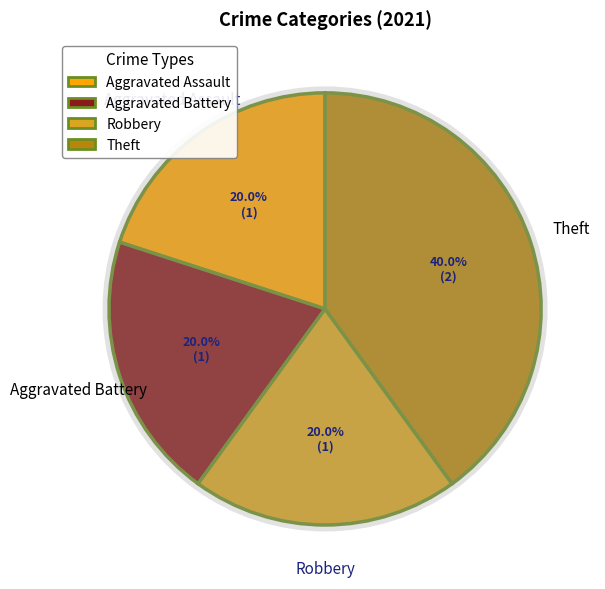

To the nearest percent, what is the difference between the largest and smallest slice percentages?

20%